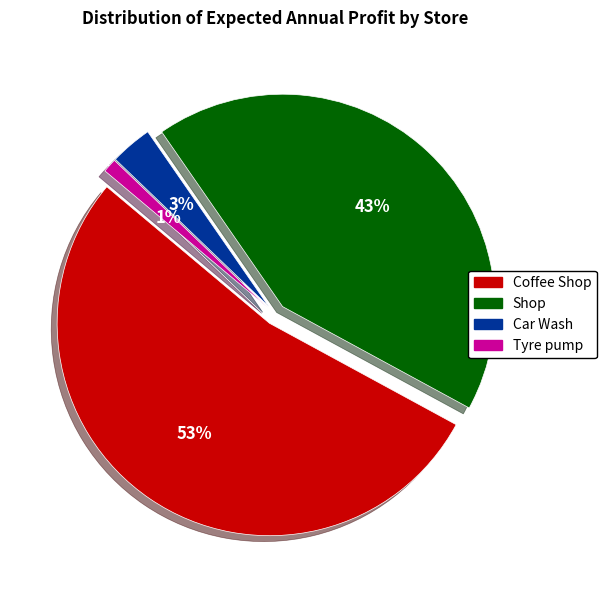

What percentage is NOT represented by Car Wash?

96.8%